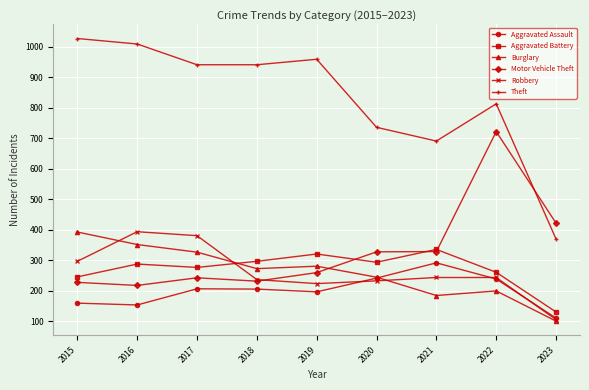

What are all the series names shown in the legend?

Aggravated Assault, Aggravated Battery, Burglary, Motor Vehicle Theft, Robbery, Theft